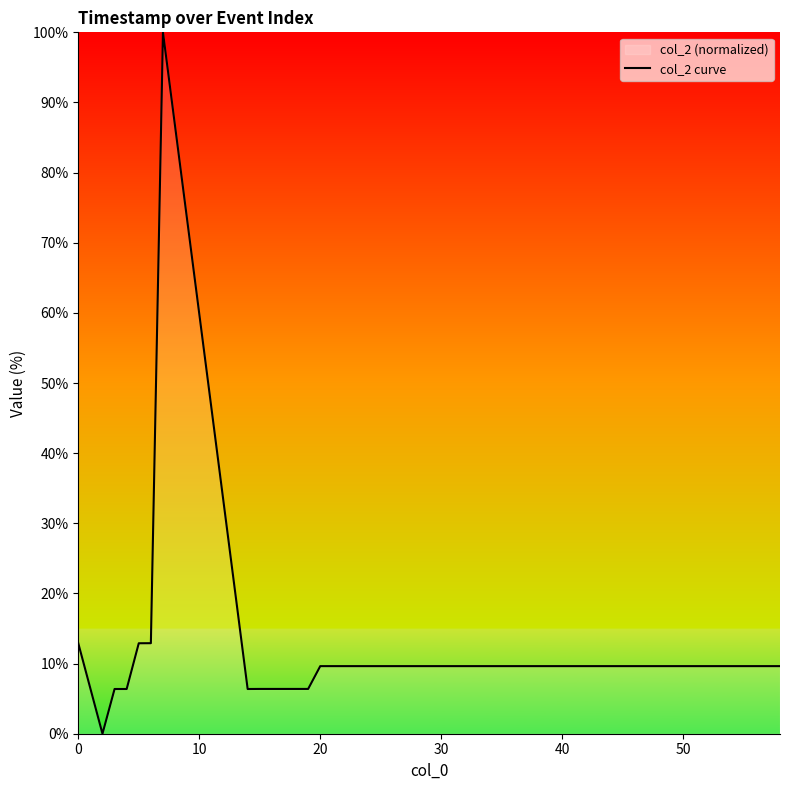

What is the maximum value shown in the chart?

100.0